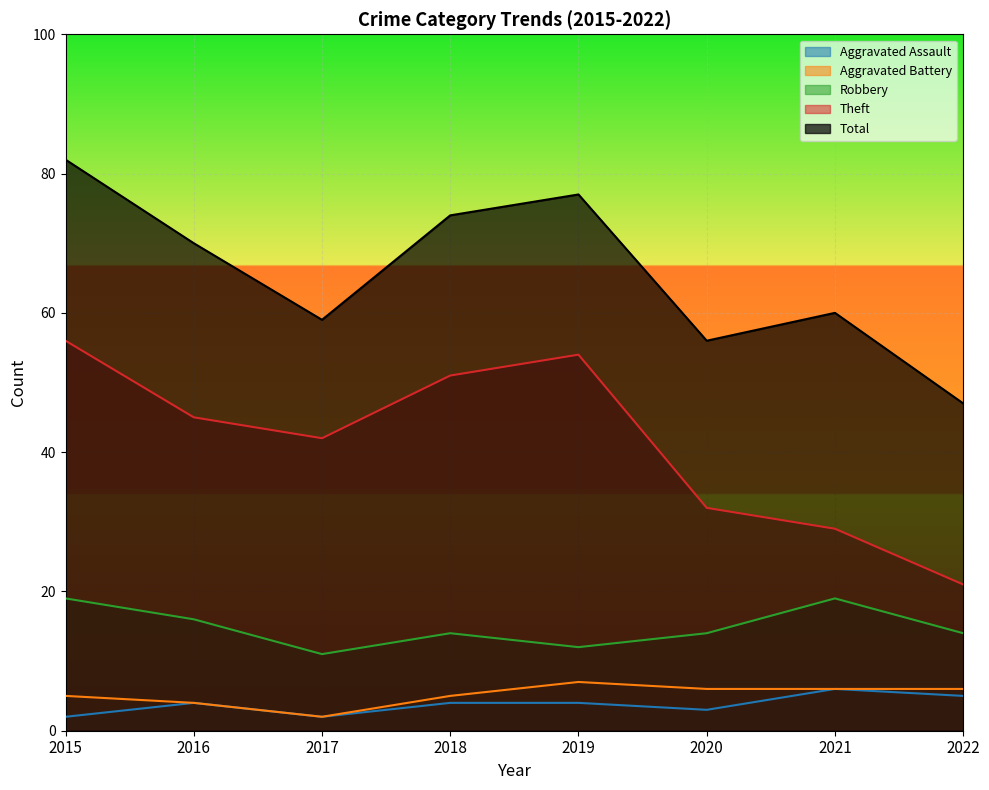

List the series in order of their peak value, highest first.

Total, Theft, Robbery, Aggravated Battery, Aggravated Assault